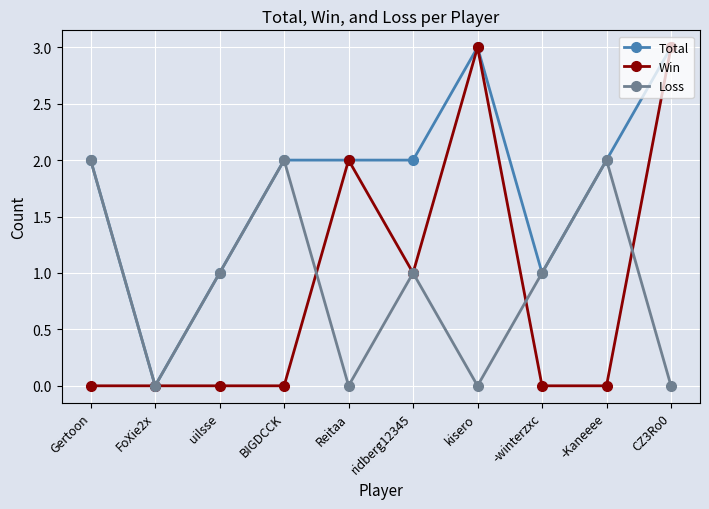

Reading left to right, extract all data points from this chart.

Total: 2	0	1	2	2	2	3	1	2	3
Win: 0	0	0	0	2	1	3	0	0	3
Loss: 2	0	1	2	0	1	0	1	2	0